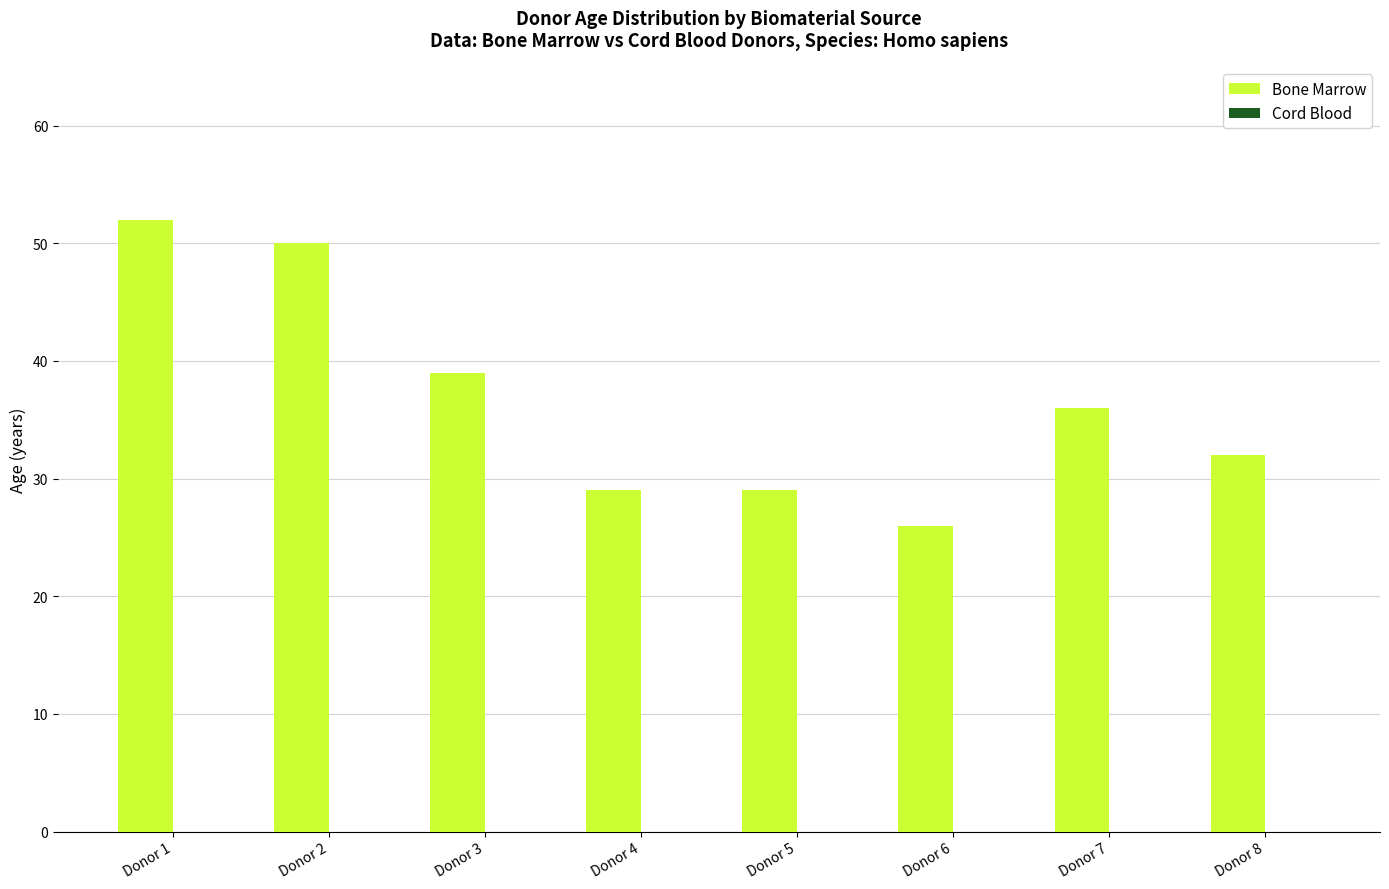

Reading left to right, what are all the values shown in this chart?

Donor 1=52	Donor 2=50	Donor 3=39	Donor 4=29	Donor 5=29	Donor 6=26	Donor 7=36	Donor 8=32